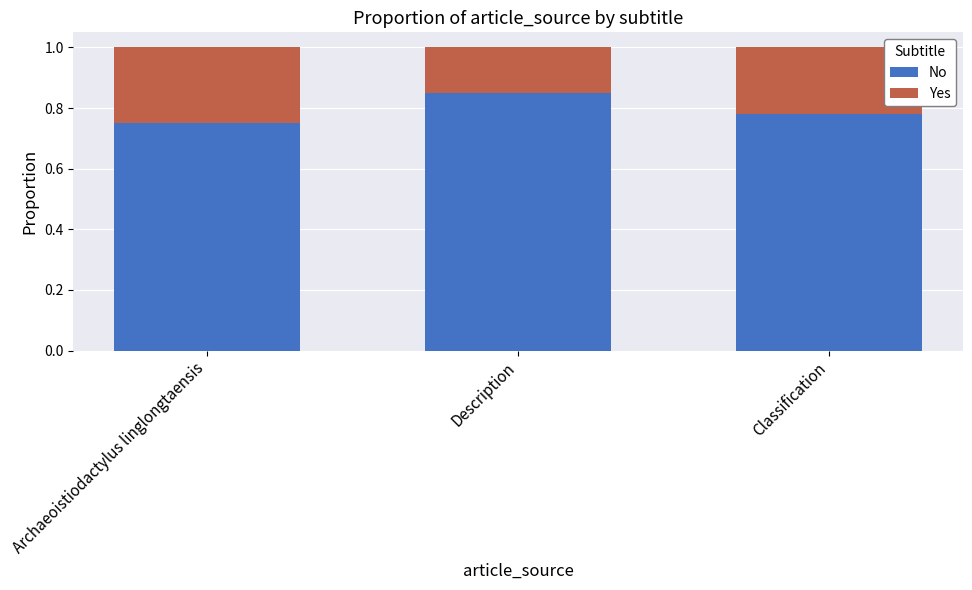

How many bars are there in total?

3